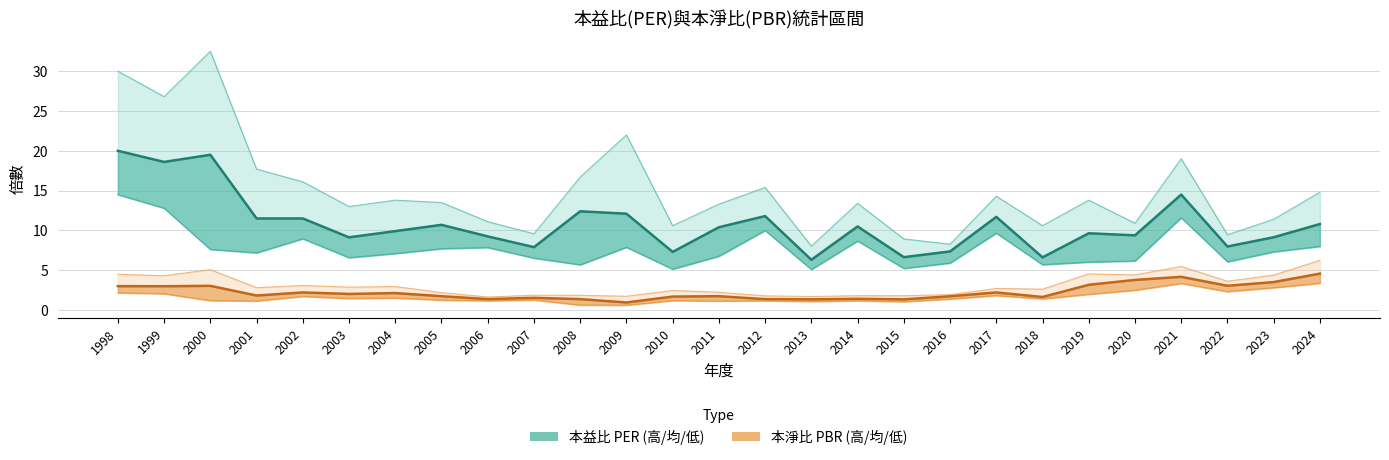

Reading right to left, list all the values displayed in this chart.

本益比 PER 平均: 10.8	9.1	8.0	14.5	9.4	9.6	6.6	11.7	7.4	6.6	10.5	6.3	11.8	10.4	7.3	12.1	12.4	7.9	9.2	10.7	9.9	9.1	11.5	11.5	19.5	18.6	20.0
本淨比 PBR 平均: 4.6	3.5	3.0	4.2	3.8	3.2	1.6	2.2	1.7	1.3	1.4	1.3	1.4	1.7	1.7	0.9	1.4	1.5	1.4	1.7	2.1	2.0	2.2	1.8	3.0	3.0	3.0